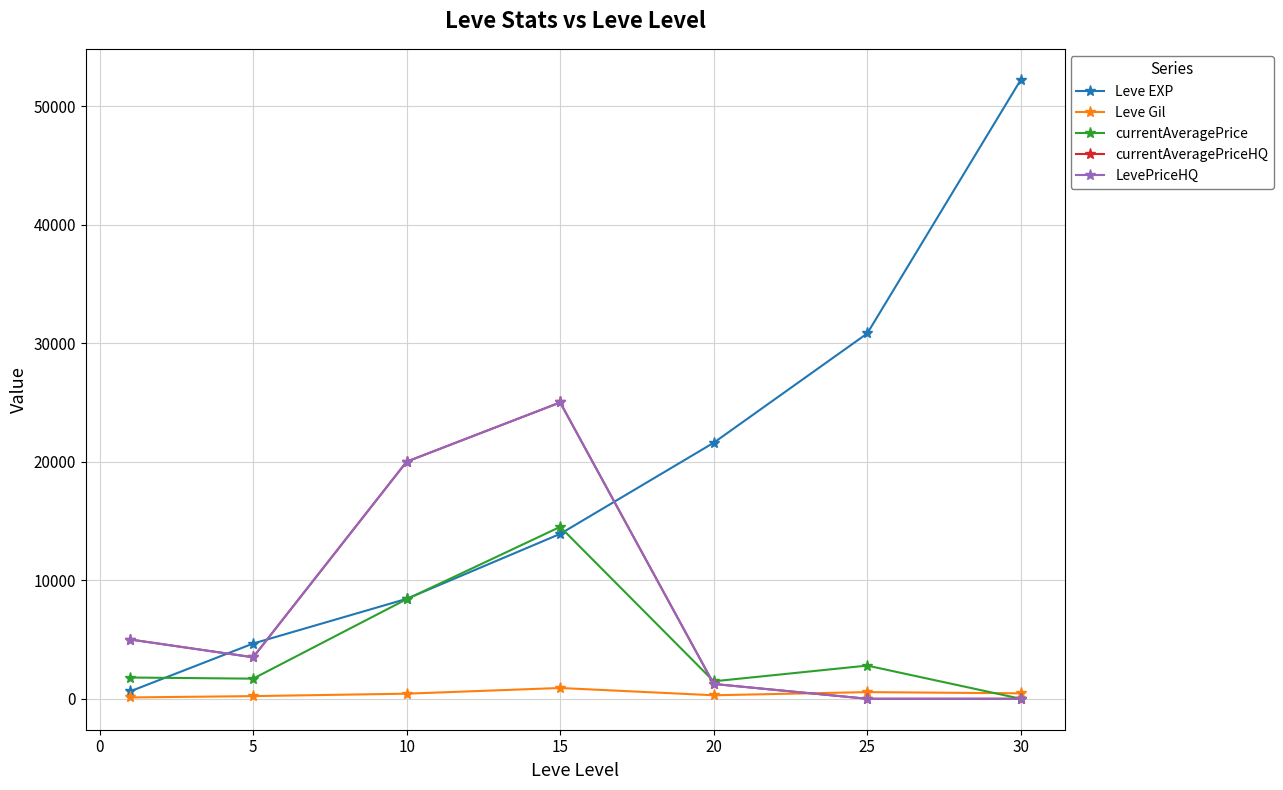

Does the chart have visible grid lines?

Yes